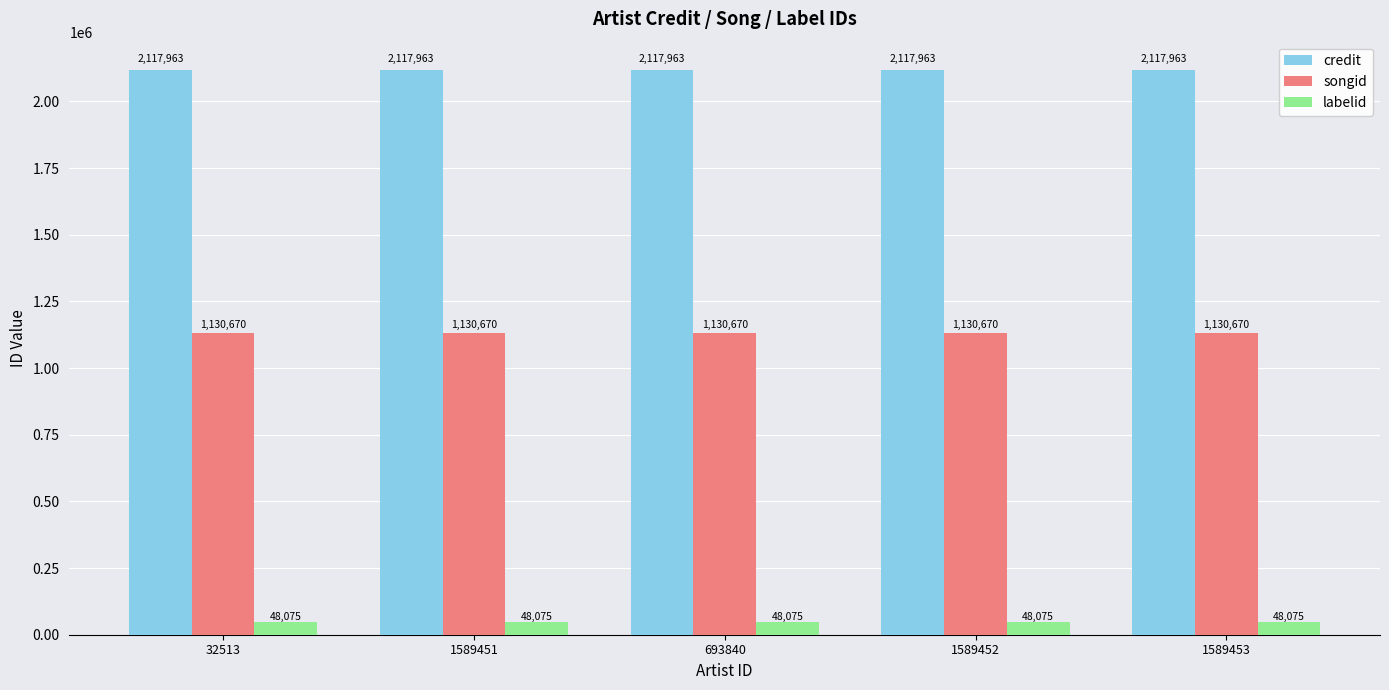

What is the maximum value for credit?

2117963